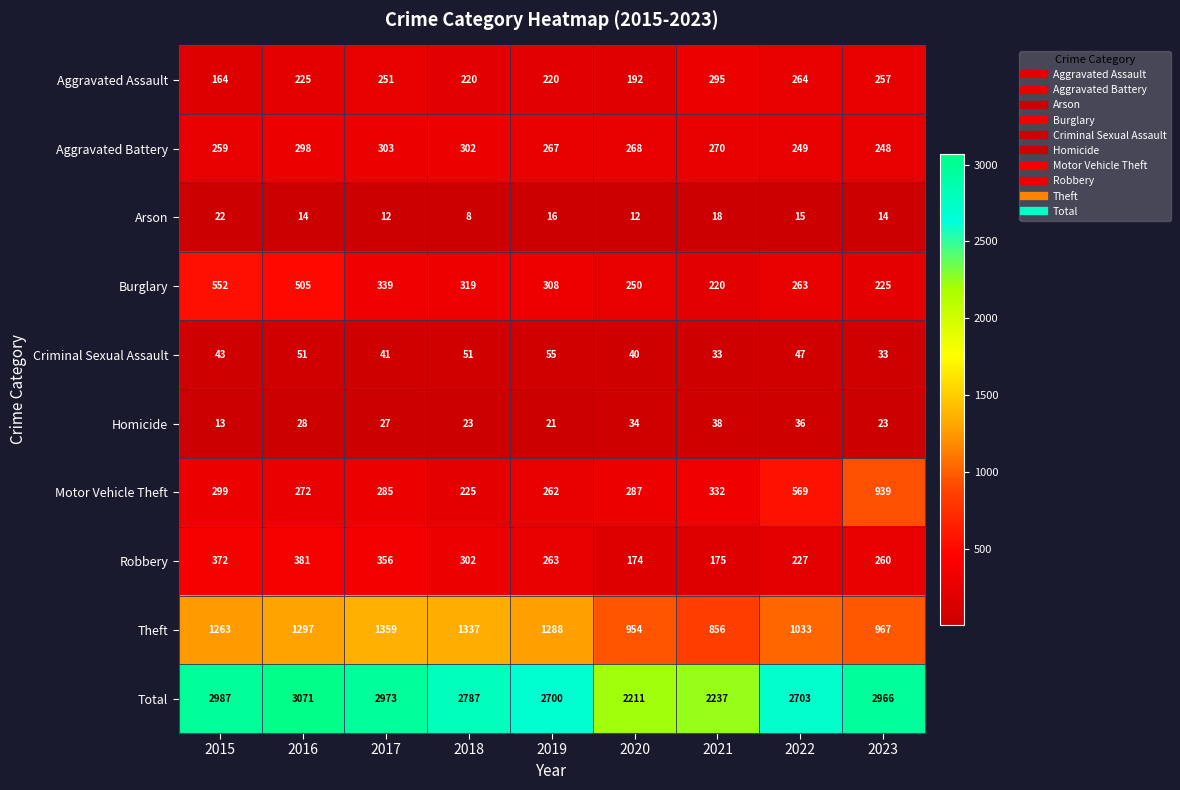

Which label corresponds to the smallest value in the chart?

2018